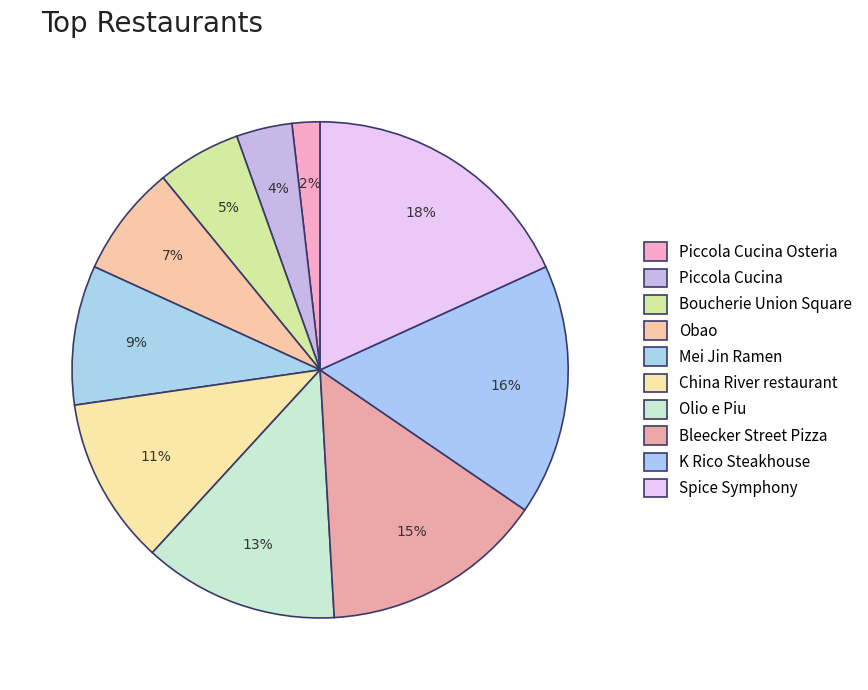

Is it true that Piccola Cucina Osteria is 2% of the pie?

True